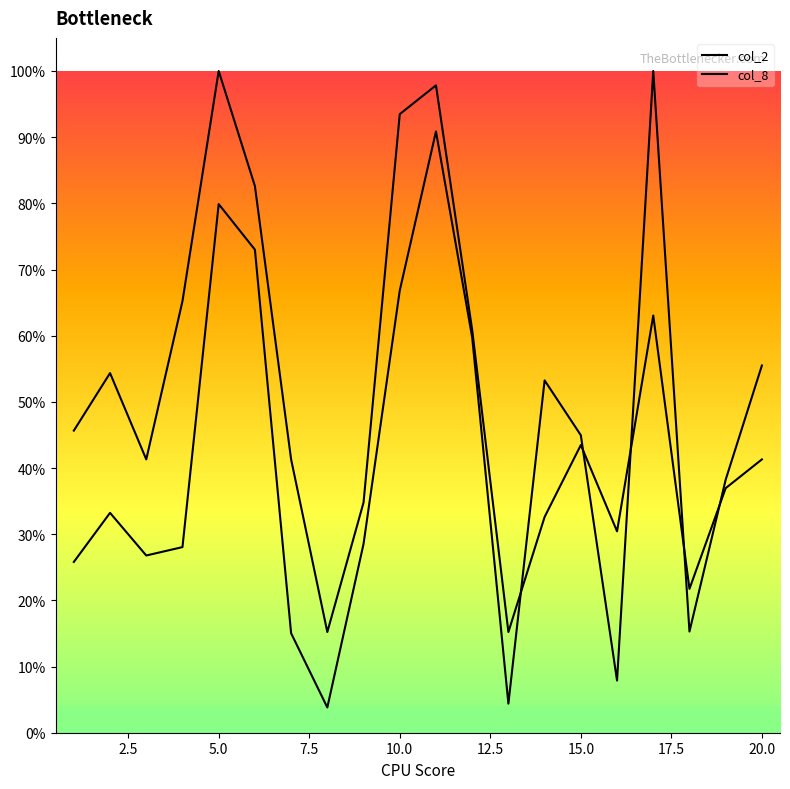

Does the chart display data point markers on the line(s)?

No